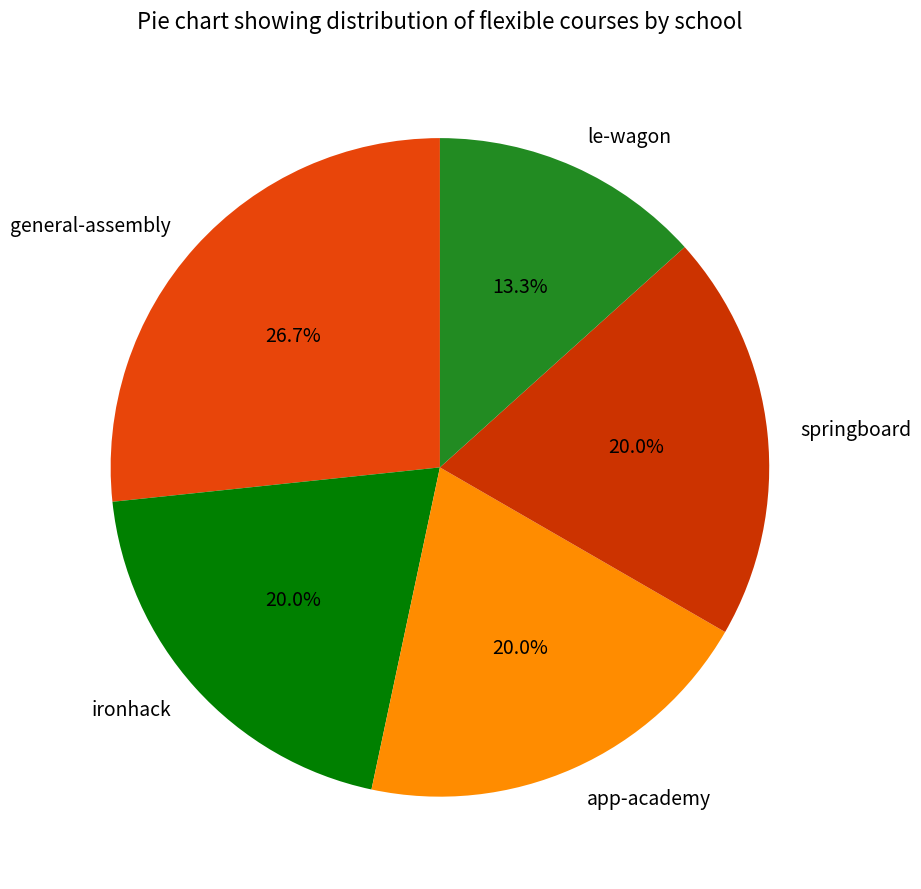

Is there any slice that represents more than half of the pie?

No